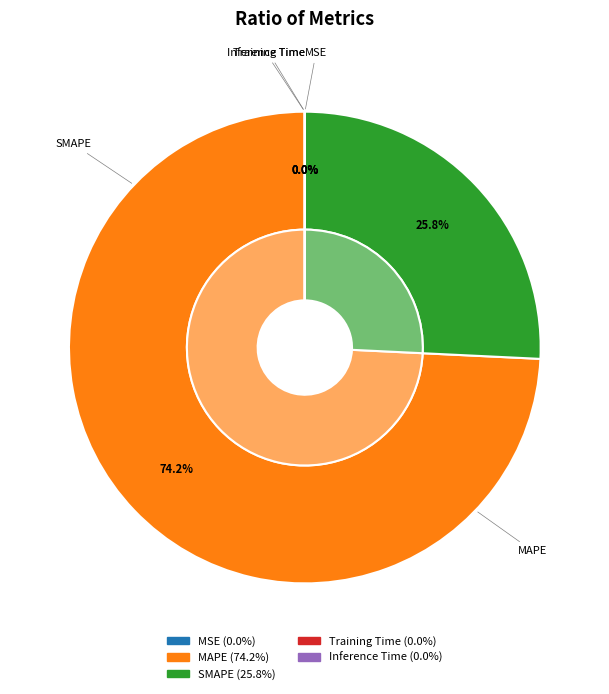

What is the majority slice?

MAPE